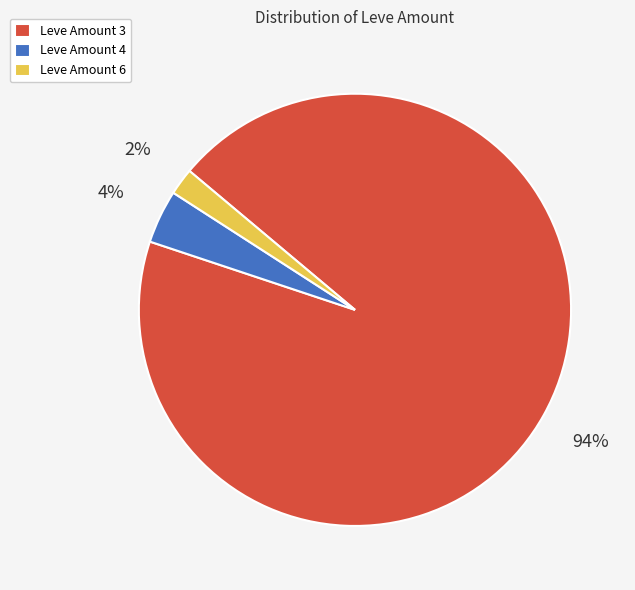

The Leve Amount 3 slice represents 94% of the pie. True or false?

True